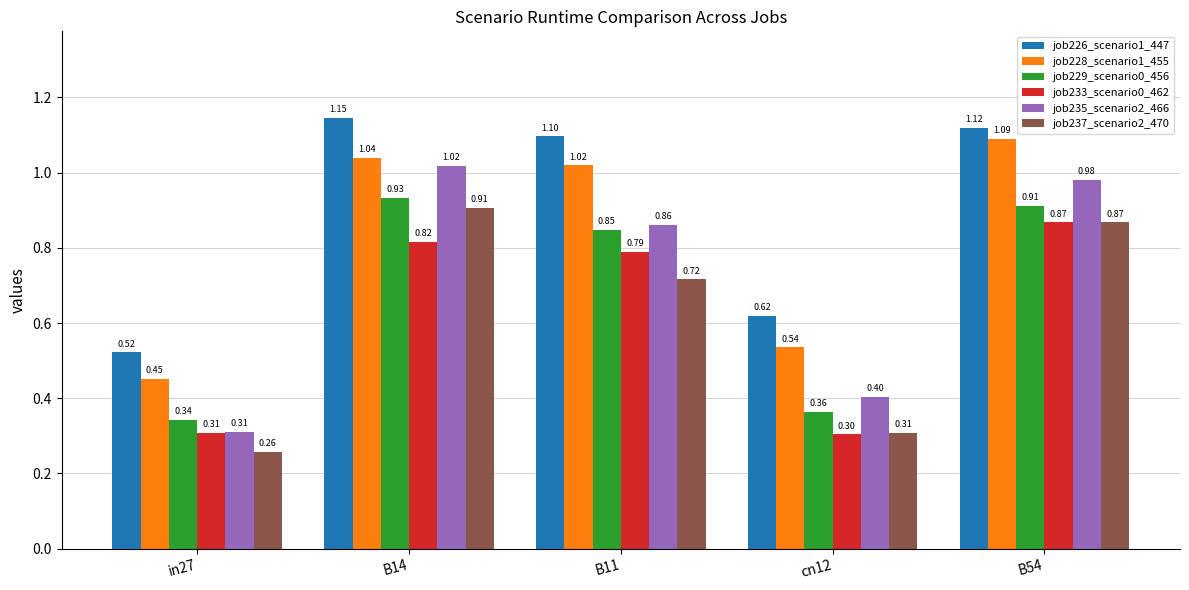

At how many categories does at least one series exceed 1?

3